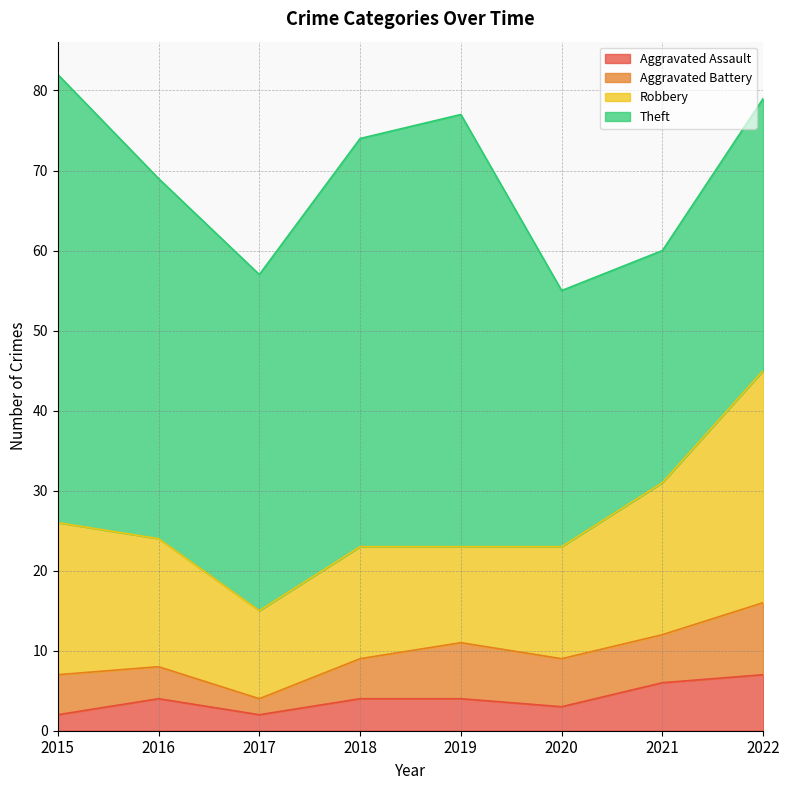

What is the maximum value shown in the chart?

56